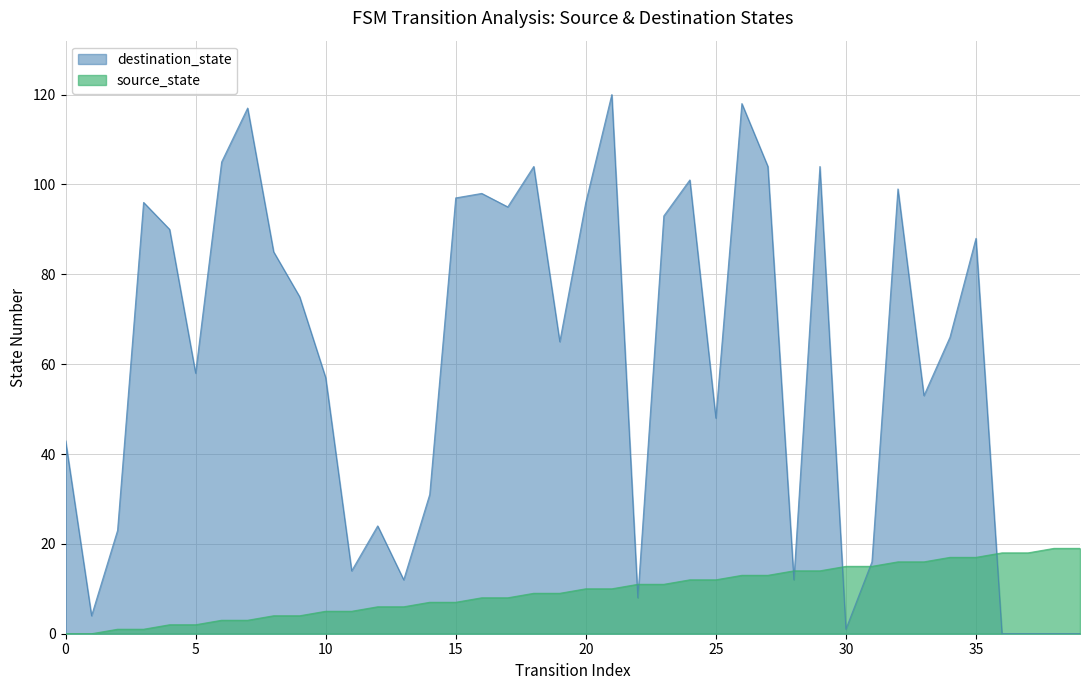

What is the difference between the source_state values at 38 and 18?

10